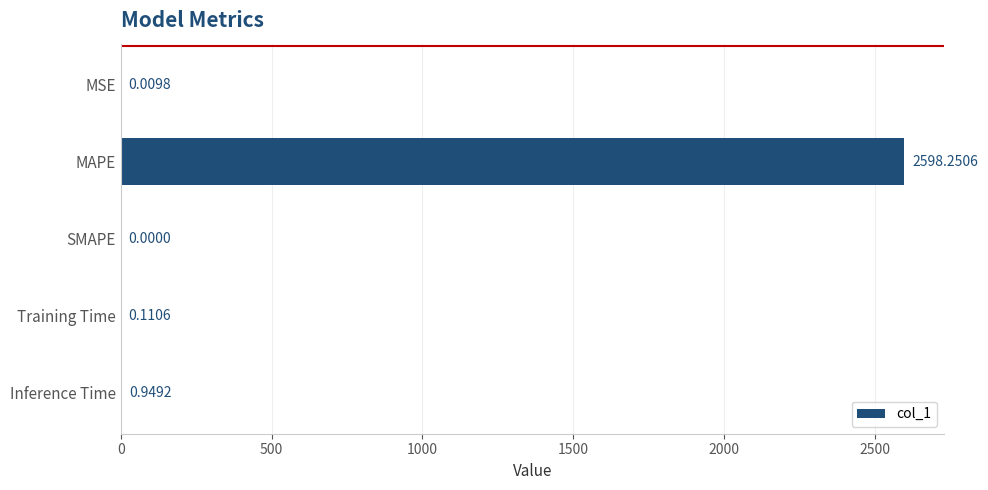

At which label is the value closest to 1299?

Inference Time